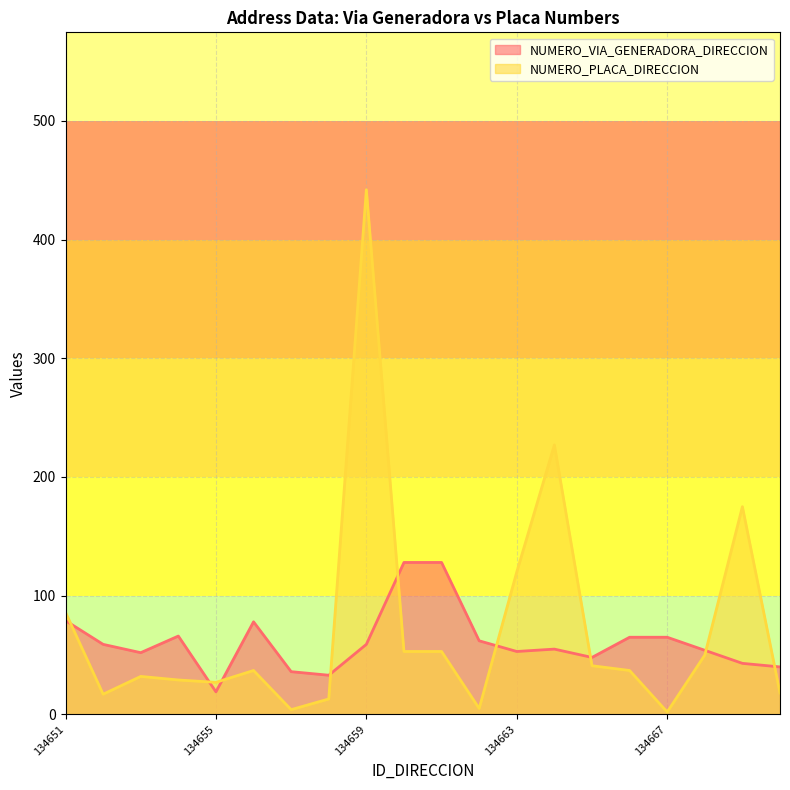

What are all the series names shown in the legend?

NUMERO_VIA_GENERADORA_DIRECCION, NUMERO_PLACA_DIRECCION